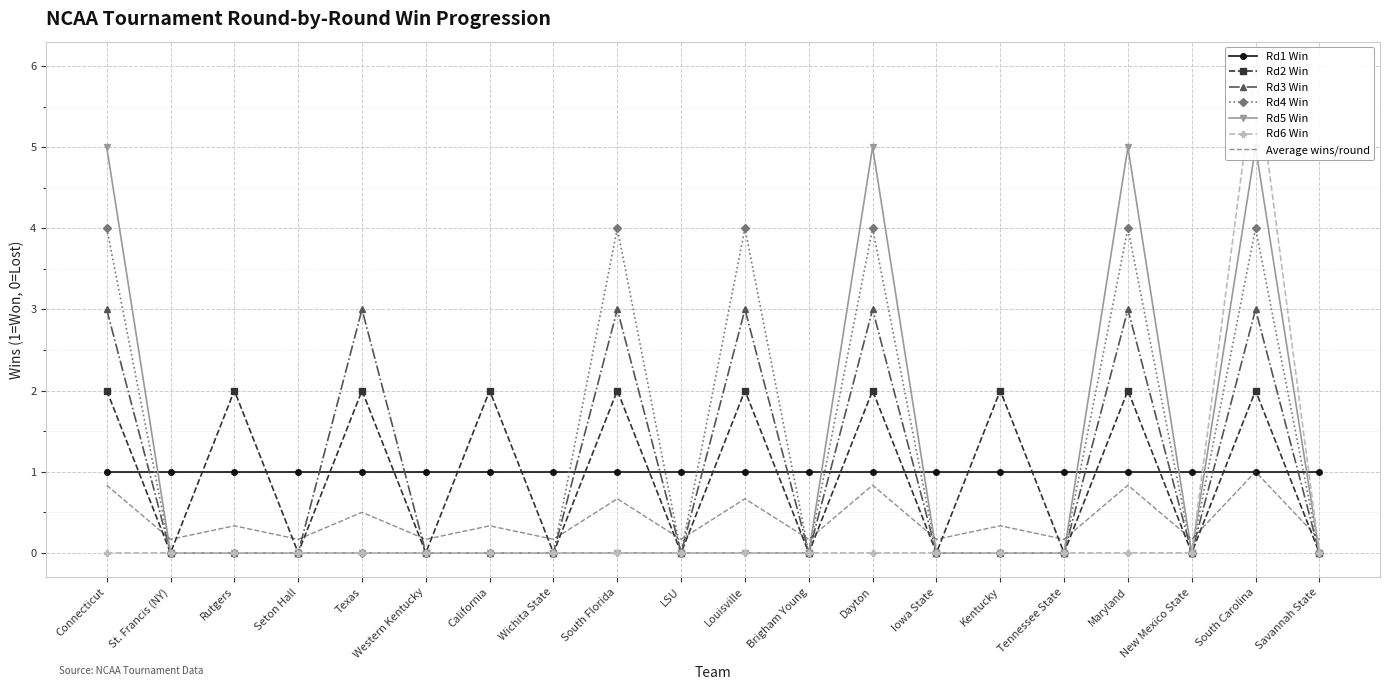

Where do Average wins/round and Rd4 Win first cross each other?

Connecticut and St. Francis (NY)